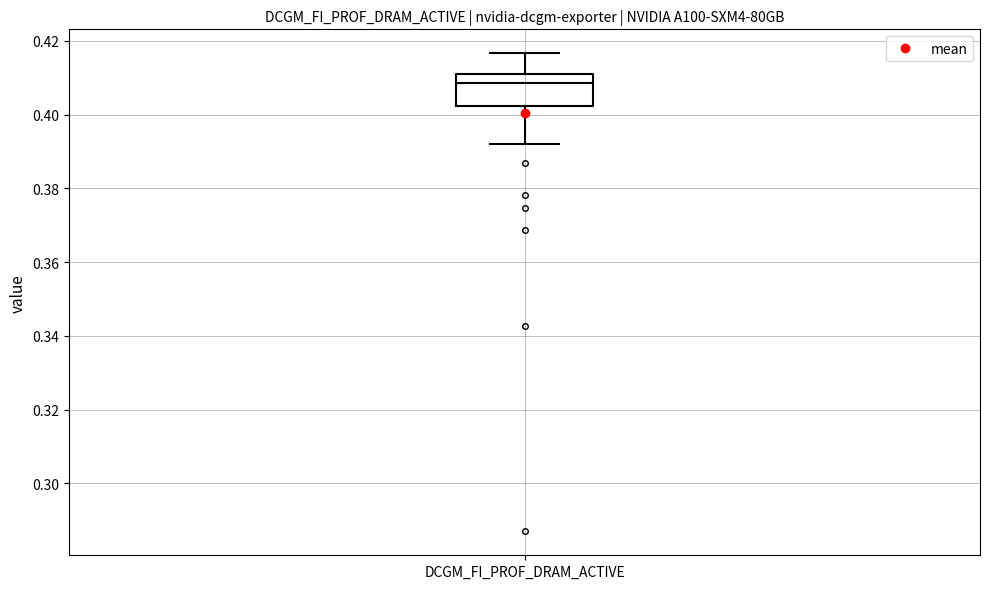

Read this box plot against the y-axis: the position of the median line, the range covered by the box, and the ends of both whiskers. The values are not printed on the chart, so give them approximately, as read against the axis.

median 0.408, box 0.402 to 0.412, whiskers 0.392 to 0.416